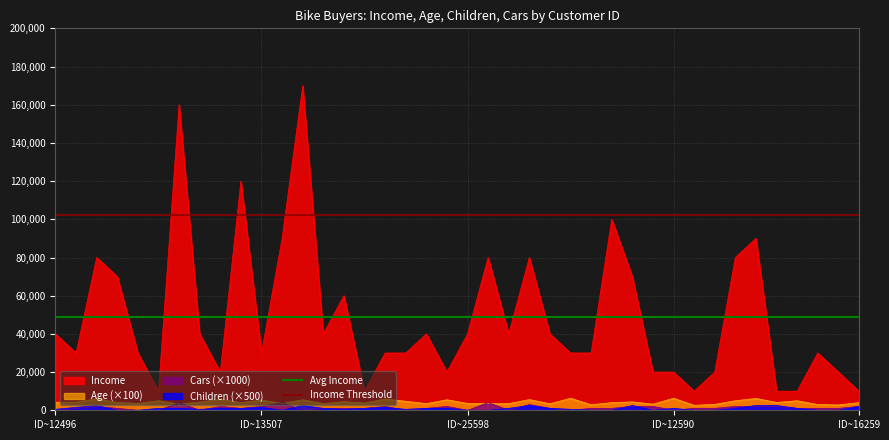

Does the chart display data point markers on the line(s)?

No